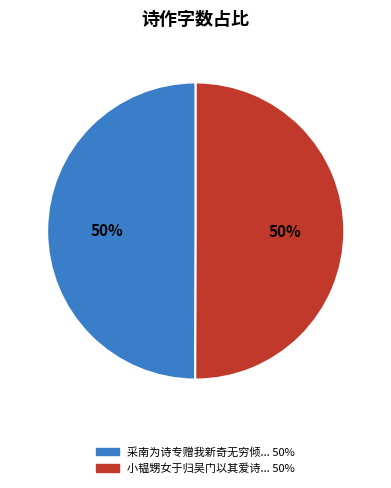

To the nearest percent, what is the average slice percentage?

50%